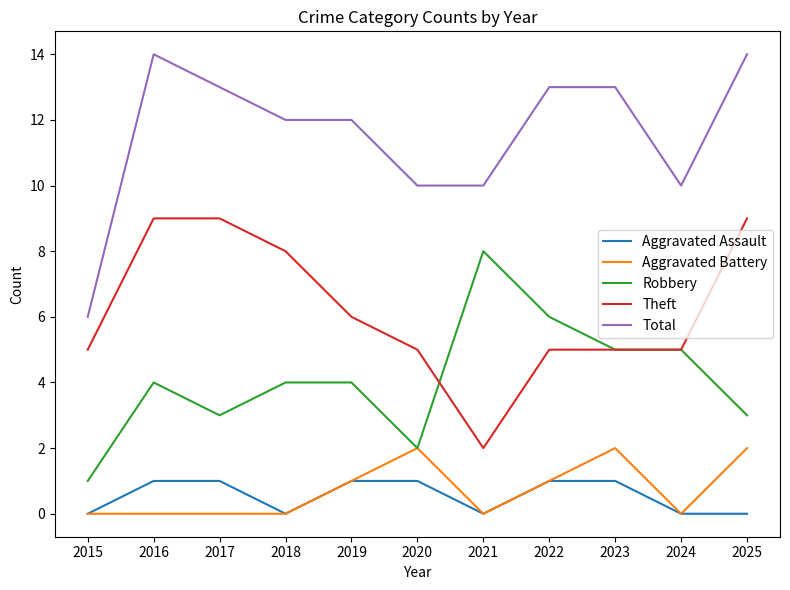

Which series has the largest total across all categories?

Total